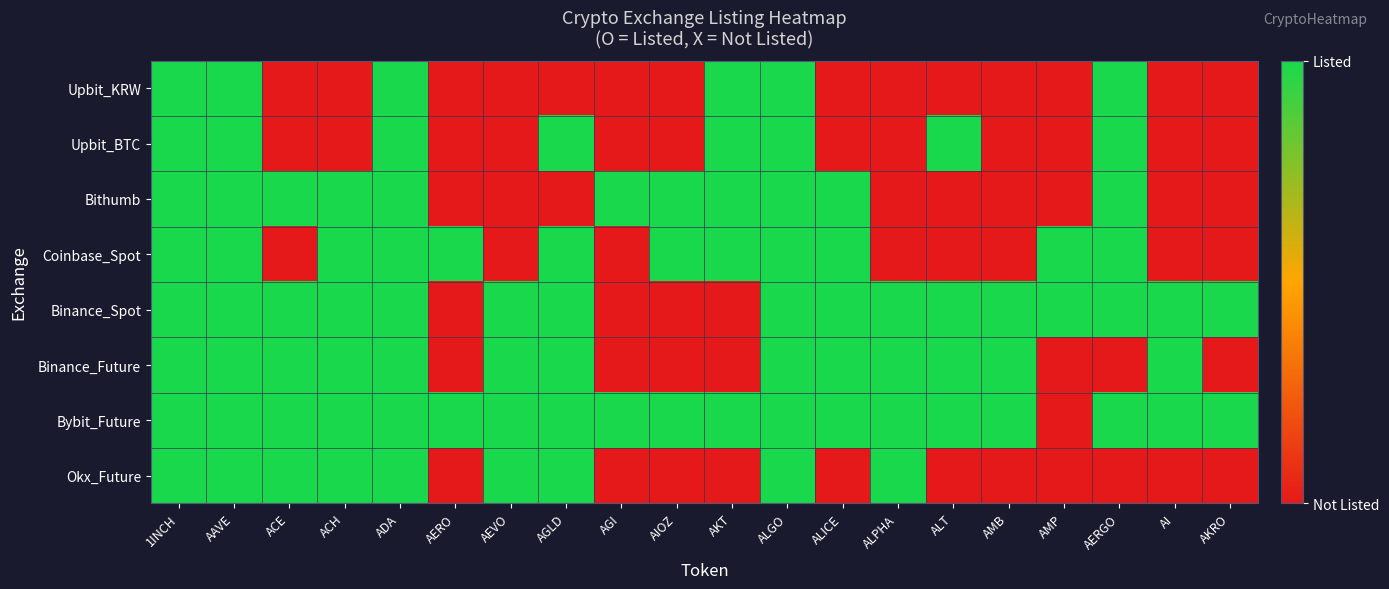

Reading right to left, transcribe all the data shown in this chart.

Upbit_KRW: AKRO=0	AI=0	AERGO=1	AMP=0	AMB=0	ALT=0	ALPHA=0	ALICE=0	ALGO=1	AKT=1	AIOZ=0	AGI=0	AGLD=0	AEVO=0	AERO=0	ADA=1	ACH=0	ACE=0	AAVE=1	1INCH=1
Upbit_BTC: AKRO=0	AI=0	AERGO=1	AMP=0	AMB=0	ALT=1	ALPHA=0	ALICE=0	ALGO=1	AKT=1	AIOZ=0	AGI=0	AGLD=1	AEVO=0	AERO=0	ADA=1	ACH=0	ACE=0	AAVE=1	1INCH=1
Bithumb: AKRO=0	AI=0	AERGO=1	AMP=0	AMB=0	ALT=0	ALPHA=0	ALICE=1	ALGO=1	AKT=1	AIOZ=1	AGI=1	AGLD=0	AEVO=0	AERO=0	ADA=1	ACH=1	ACE=1	AAVE=1	1INCH=1
Coinbase_Spot: AKRO=0	AI=0	AERGO=1	AMP=1	AMB=0	ALT=0	ALPHA=0	ALICE=1	ALGO=1	AKT=1	AIOZ=1	AGI=0	AGLD=1	AEVO=0	AERO=1	ADA=1	ACH=1	ACE=0	AAVE=1	1INCH=1
Binance_Spot: AKRO=1	AI=1	AERGO=1	AMP=1	AMB=1	ALT=1	ALPHA=1	ALICE=1	ALGO=1	AKT=0	AIOZ=0	AGI=0	AGLD=1	AEVO=1	AERO=0	ADA=1	ACH=1	ACE=1	AAVE=1	1INCH=1
Binance_Future: AKRO=0	AI=1	AERGO=0	AMP=0	AMB=1	ALT=1	ALPHA=1	ALICE=1	ALGO=1	AKT=0	AIOZ=0	AGI=0	AGLD=1	AEVO=1	AERO=0	ADA=1	ACH=1	ACE=1	AAVE=1	1INCH=1
Bybit_Future: AKRO=1	AI=1	AERGO=1	AMP=0	AMB=1	ALT=1	ALPHA=1	ALICE=1	ALGO=1	AKT=1	AIOZ=1	AGI=1	AGLD=1	AEVO=1	AERO=1	ADA=1	ACH=1	ACE=1	AAVE=1	1INCH=1
Okx_Future: AKRO=0	AI=0	AERGO=0	AMP=0	AMB=0	ALT=0	ALPHA=1	ALICE=0	ALGO=1	AKT=0	AIOZ=0	AGI=0	AGLD=1	AEVO=1	AERO=0	ADA=1	ACH=1	ACE=1	AAVE=1	1INCH=1